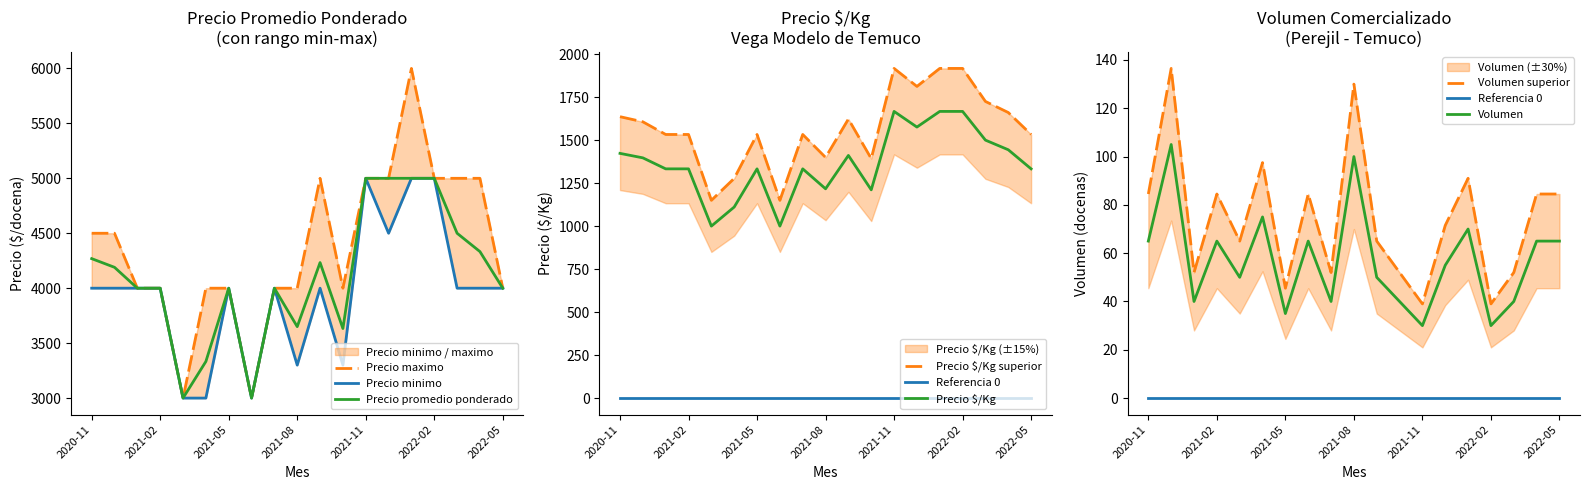

Does the chart display data point markers on the line(s)?

No